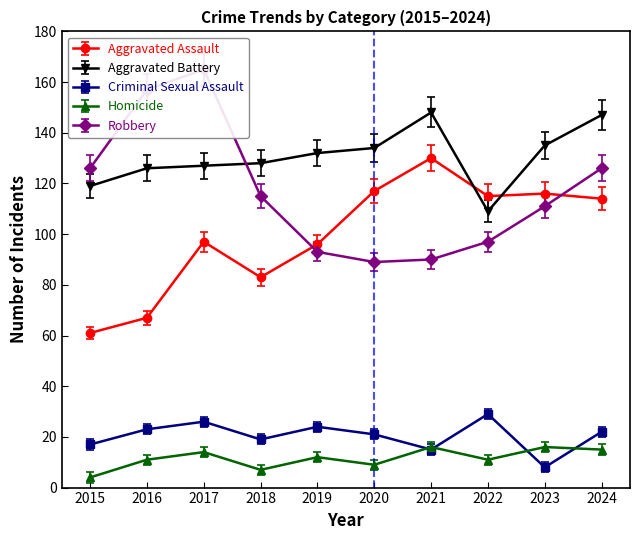

Reading right to left, list all the values displayed in this chart.

Aggravated Assault: 114	116	115	130	117	96	83	97	67	61
Aggravated Battery: 147	135	109	148	134	132	128	127	126	119
Criminal Sexual Assault: 22	8	29	15	21	24	19	26	23	17
Homicide: 15	16	11	16	9	12	7	14	11	4
Robbery: 126	111	97	90	89	93	115	165	157	126